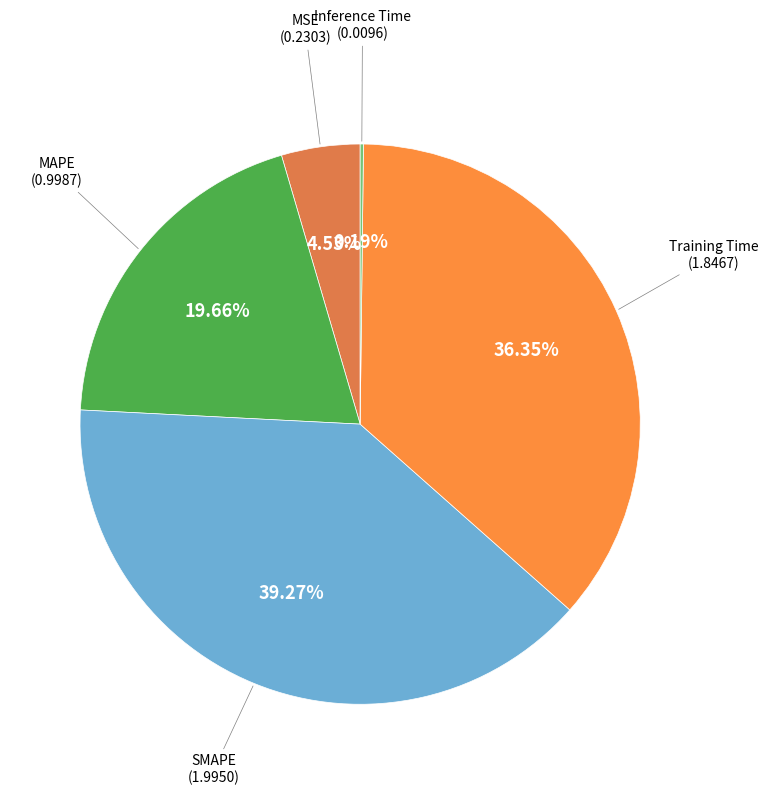

Which has a higher value, Training Time or MSE?

Training Time